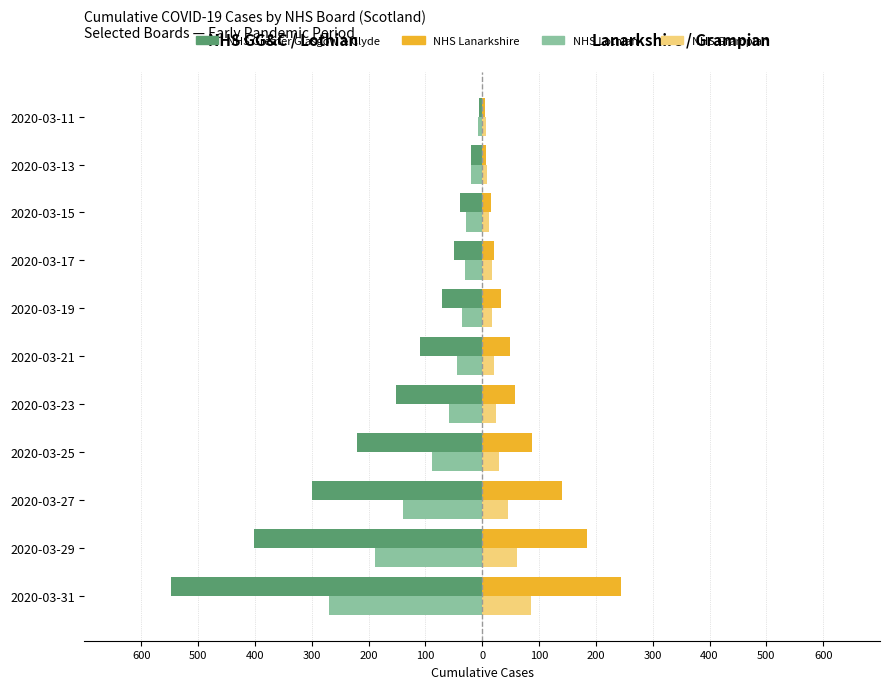

Reading left to right, extract all data points from this chart.

NHS Greater Glasgow & Clyde: -547	-401	-299	-221	-152	-110	-71	-49	-39	-20	-5
NHS Lothian (left): -269	-188	-139	-88	-59	-44	-35	-30	-28	-19	-8
NHS Lanarkshire: 244	184	140	87	58	49	33	21	16	7	5
NHS Grampian (right): 86	62	45	29	24	20	18	18	12	9	6